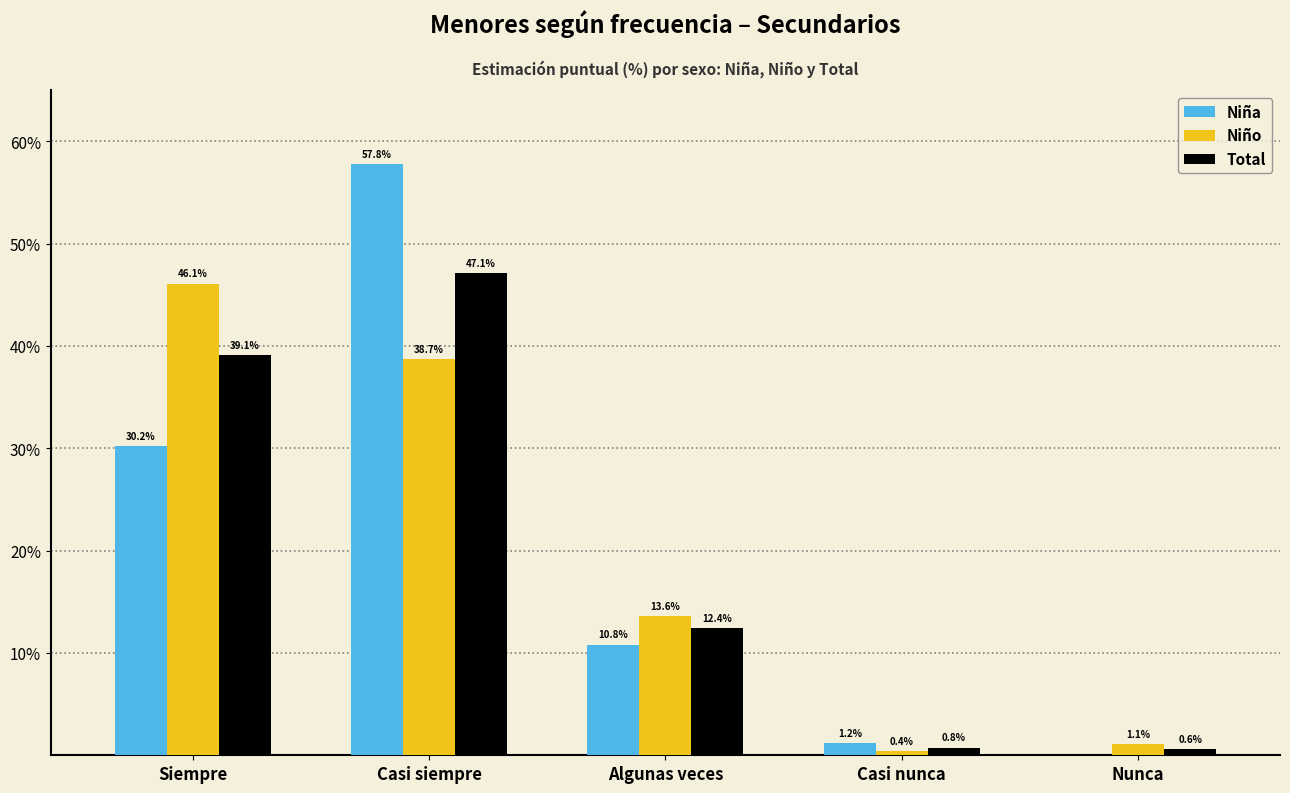

What are all the series names shown in the legend?

Niña, Niño, Total